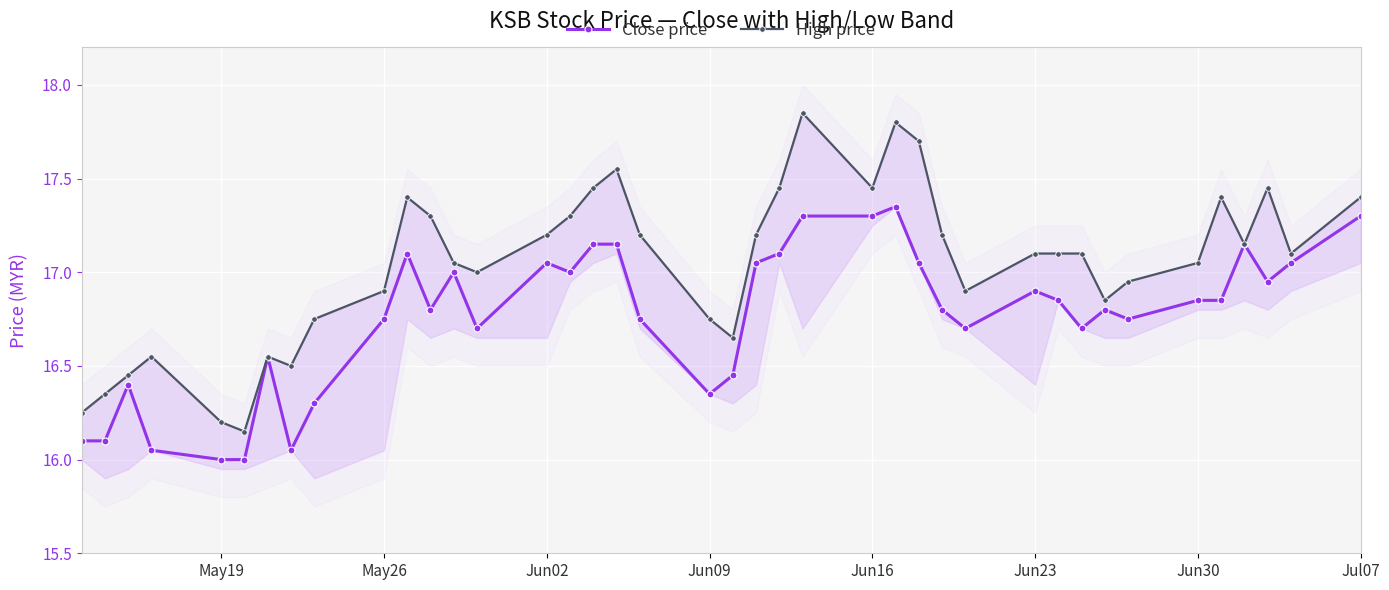

How many lines are shown in the chart?

2